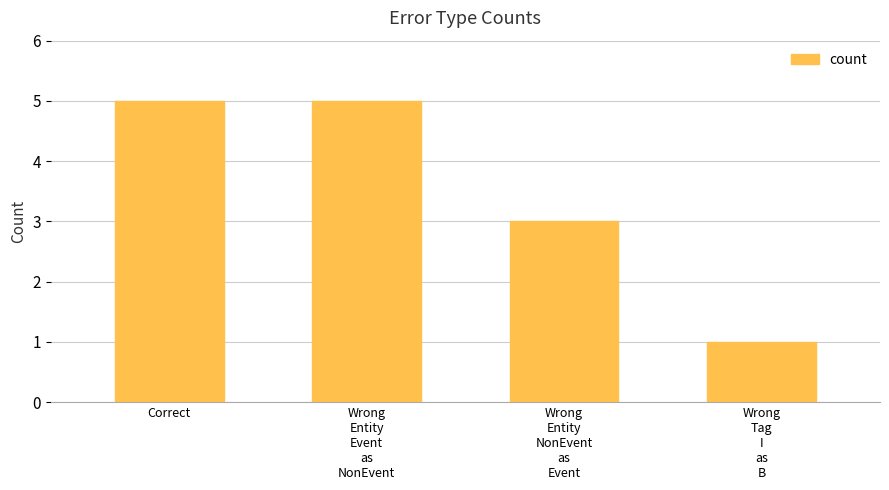

The value at Correct is 7. True or false?

False